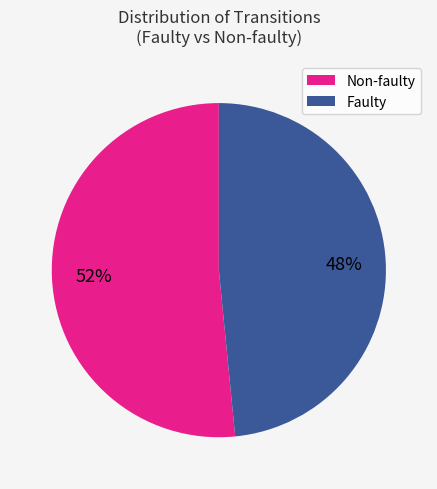

To the nearest percent, what percentage of the pie is Non-faulty?

52%